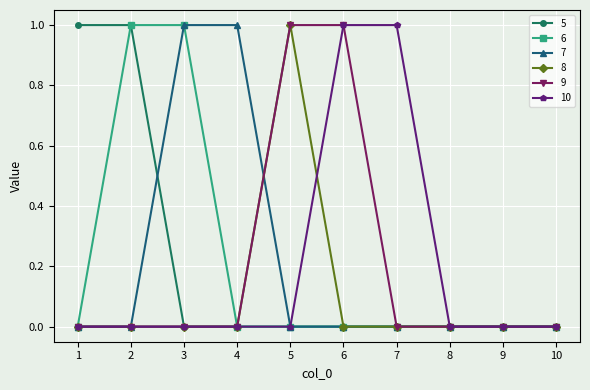

Reading left to right, list all the values displayed in this chart.

5: 1=1	2=1	3=0	4=0	5=0	6=0	7=0	8=0	9=0	10=0
6: 1=0	2=1	3=1	4=0	5=0	6=0	7=0	8=0	9=0	10=0
7: 1=0	2=0	3=1	4=1	5=0	6=0	7=0	8=0	9=0	10=0
8: 1=0	2=0	3=0	4=0	5=1	6=0	7=0	8=0	9=0	10=0
9: 1=0	2=0	3=0	4=0	5=1	6=1	7=0	8=0	9=0	10=0
10: 1=0	2=0	3=0	4=0	5=0	6=1	7=1	8=0	9=0	10=0